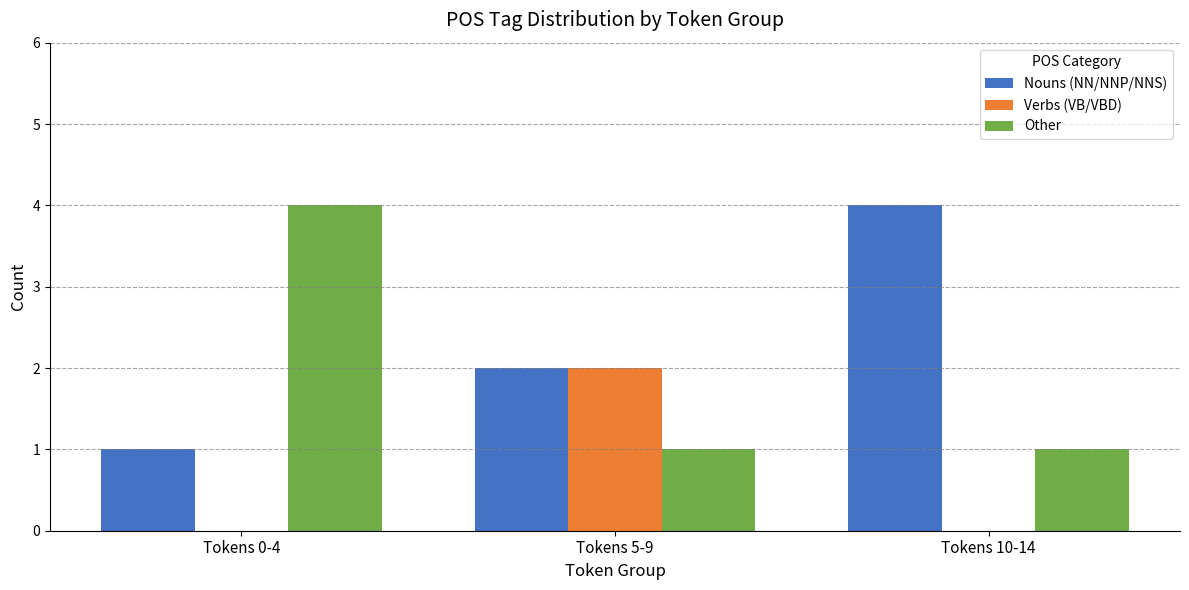

Count the number of categories in the chart.

3